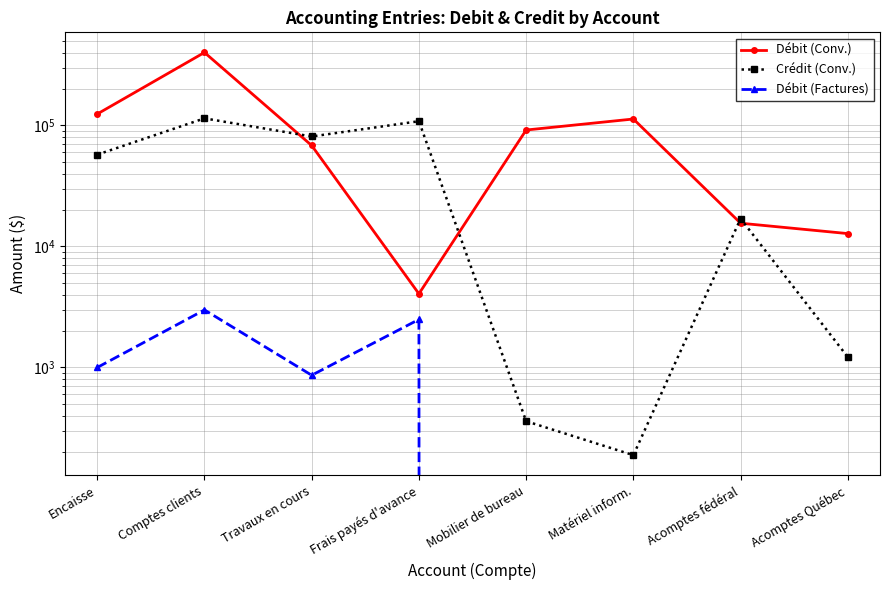

Reading left to right, transcribe all the data shown in this chart.

Débit (Conv.): 124365.8	401271.0	68313.0	4063.0	91727.7	113106.3	15567.0	12776.0
Crédit (Conv.): 57401.5	114514.8	81101.2	108457.9	359.4	188.4	16972.5	1217.4
Débit (Factures): 999.1	2989.3	862.3	2493.5	0.0	0.0	0.0	0.0